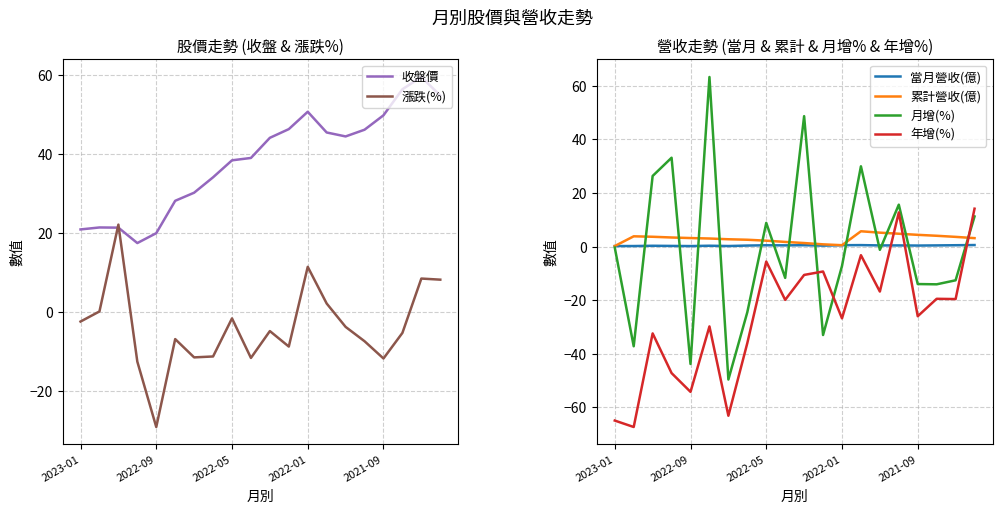

How many times do 年增(%) and 累計營收(億) cross each other?

3